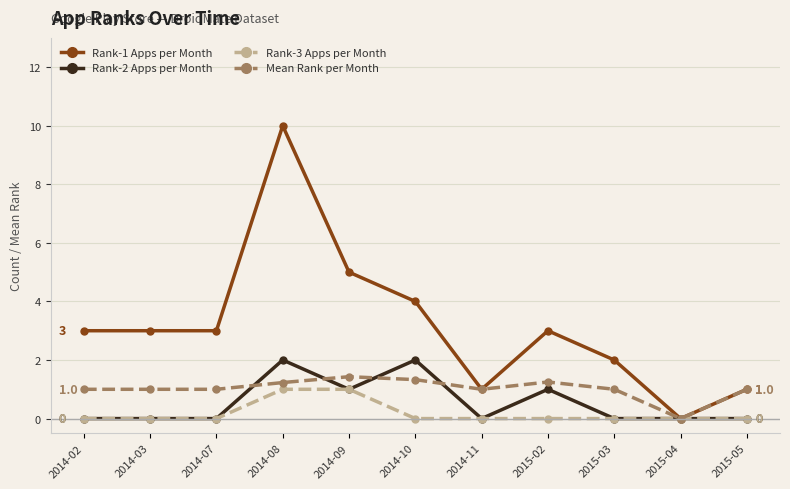

What is the difference between the Rank-2 Apps per Month values at 2014-03 and 2014-10?

2.0